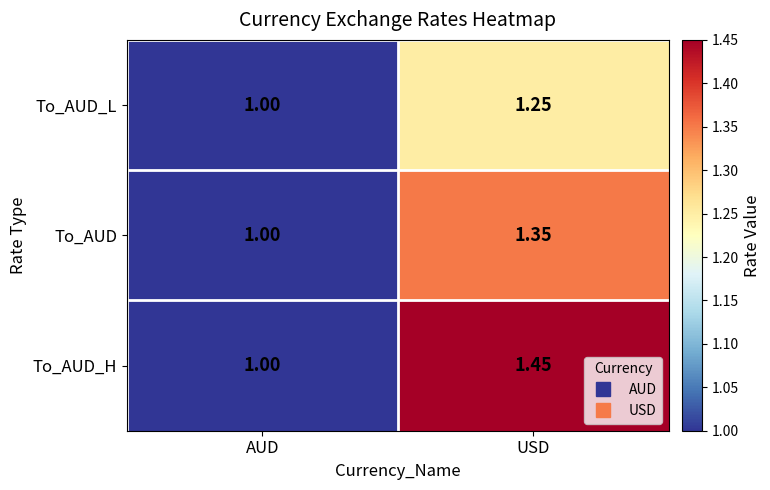

At which label does To_AUD_L reach its minimum?

AUD